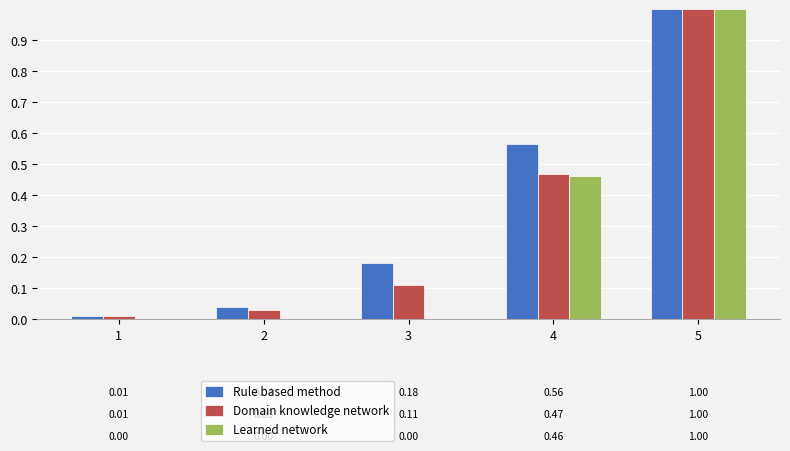

How many groups of bars are there?

5